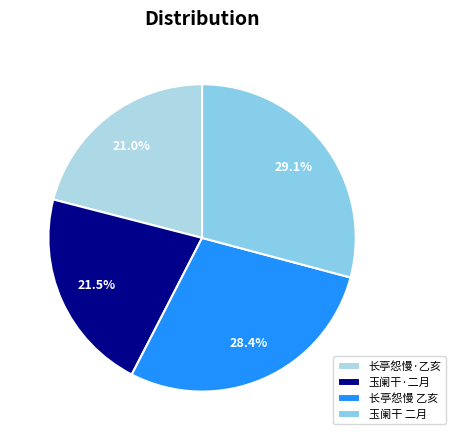

How many segments does this pie chart have?

4